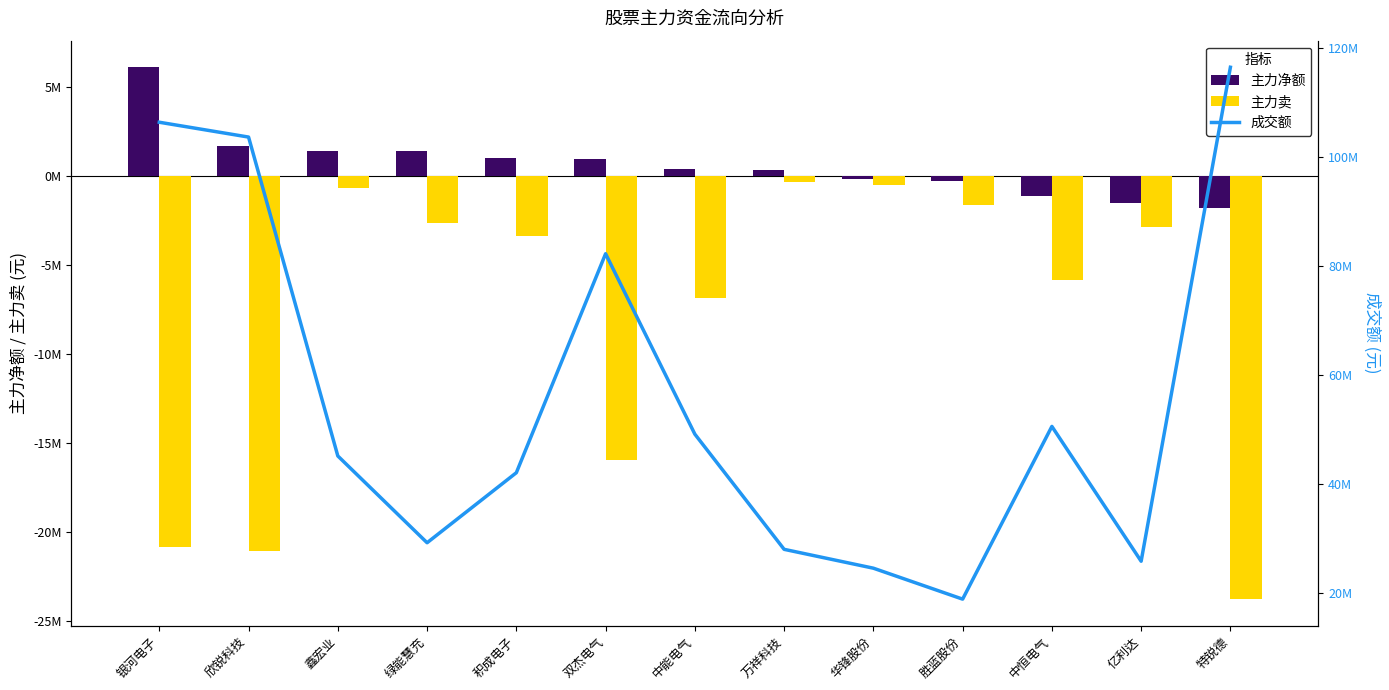

How many distinct data groups are displayed?

3